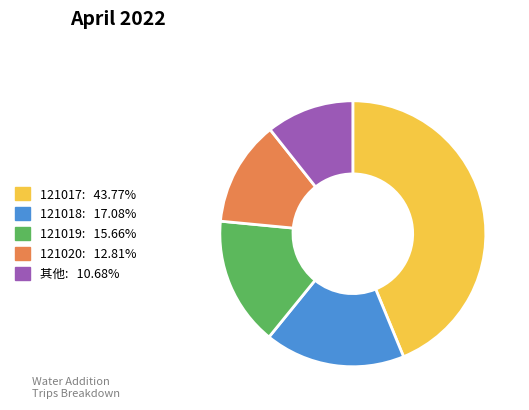

Is there a majority slice in this chart?

No